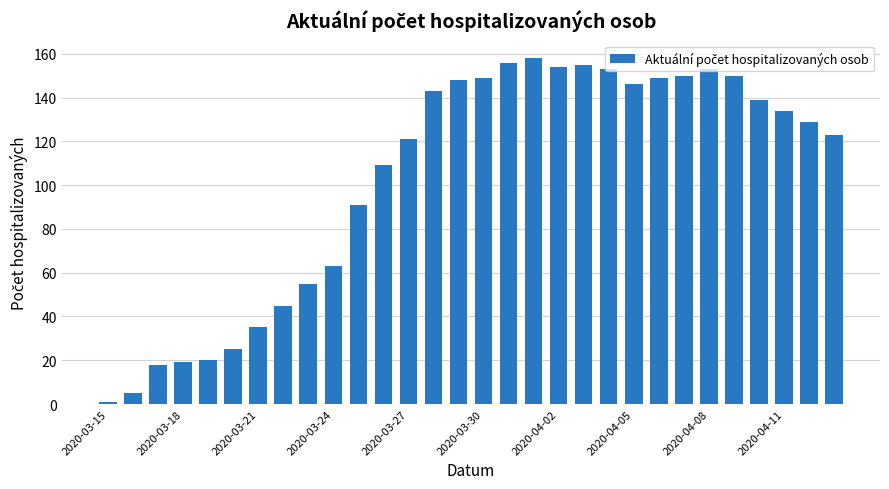

What is the maximum value shown in the chart?

158